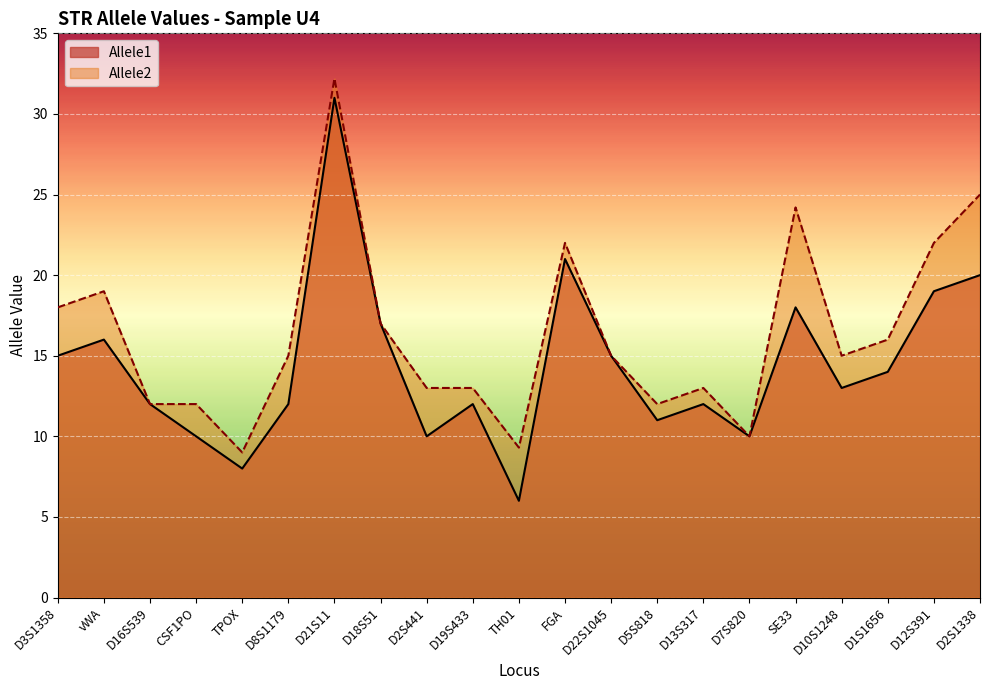

Reading left to right, transcribe all the data shown in this chart.

Allele1: 15.0	16.0	12.0	10.0	8.0	12.0	31.0	17.0	10.0	12.0	6.0	21.0	15.0	11.0	12.0	10.0	18.0	13.0	14.0	19.0	20.0
Allele2: 18.0	19.0	12.0	12.0	9.0	15.0	32.2	17.0	13.0	13.0	9.3	22.0	15.0	12.0	13.0	10.0	24.2	15.0	16.0	22.0	25.0